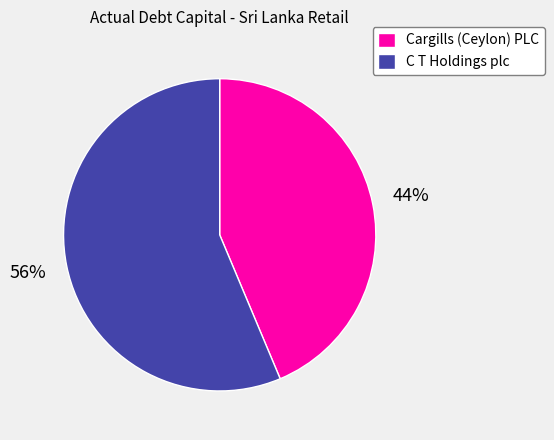

Rank the categories by value from highest to lowest.

C T Holdings plc, Cargills (Ceylon) PLC